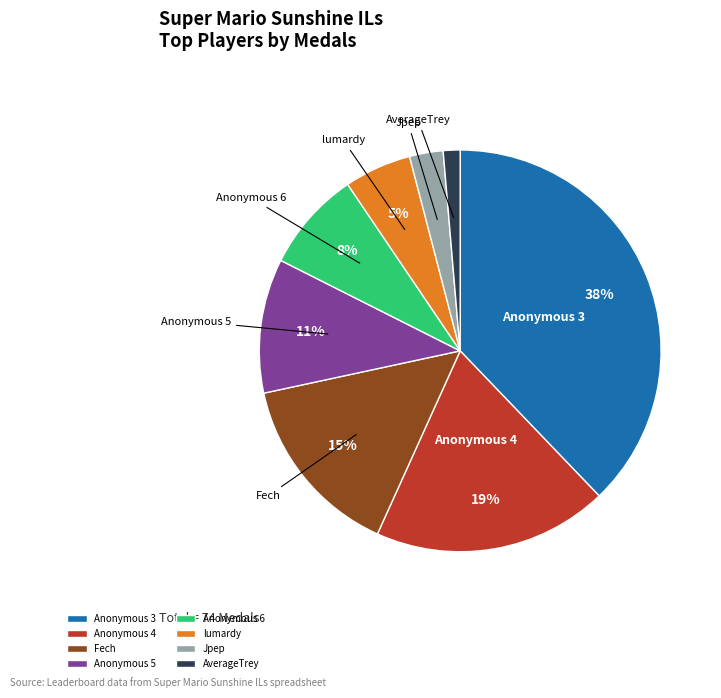

Which slice is the smallest?

AverageTrey